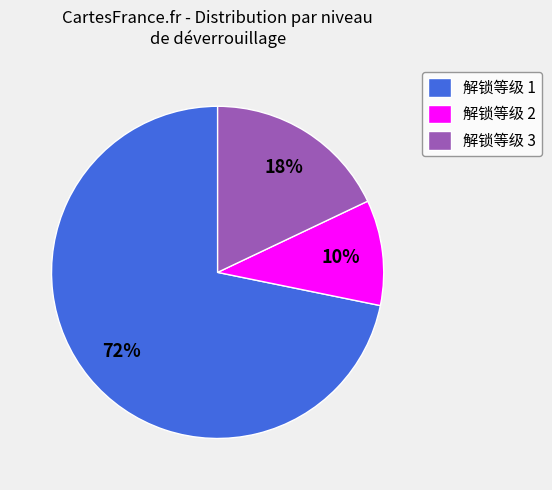

Combined, do 解锁等级 2 and 解锁等级 3 account for over 50%?

No